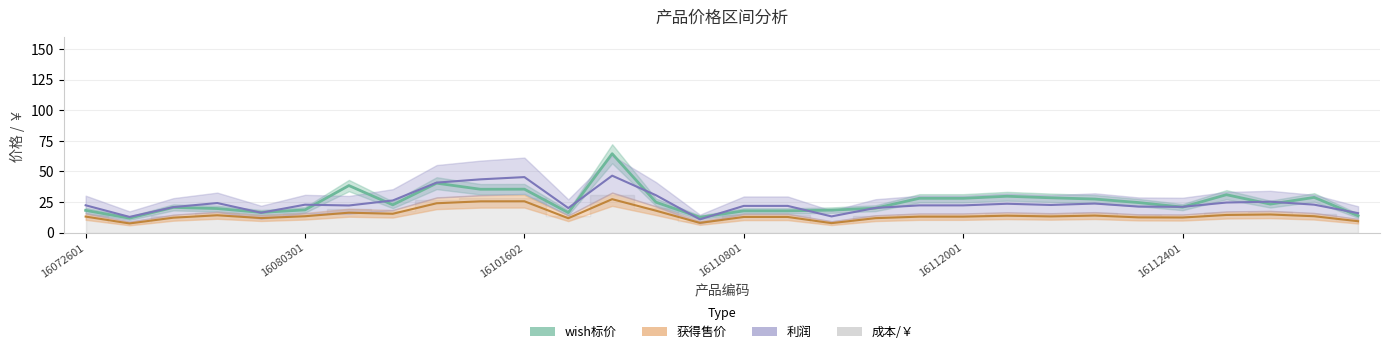

In 成本/￥, how many points are higher than both neighbors (excluding endpoints)?

7